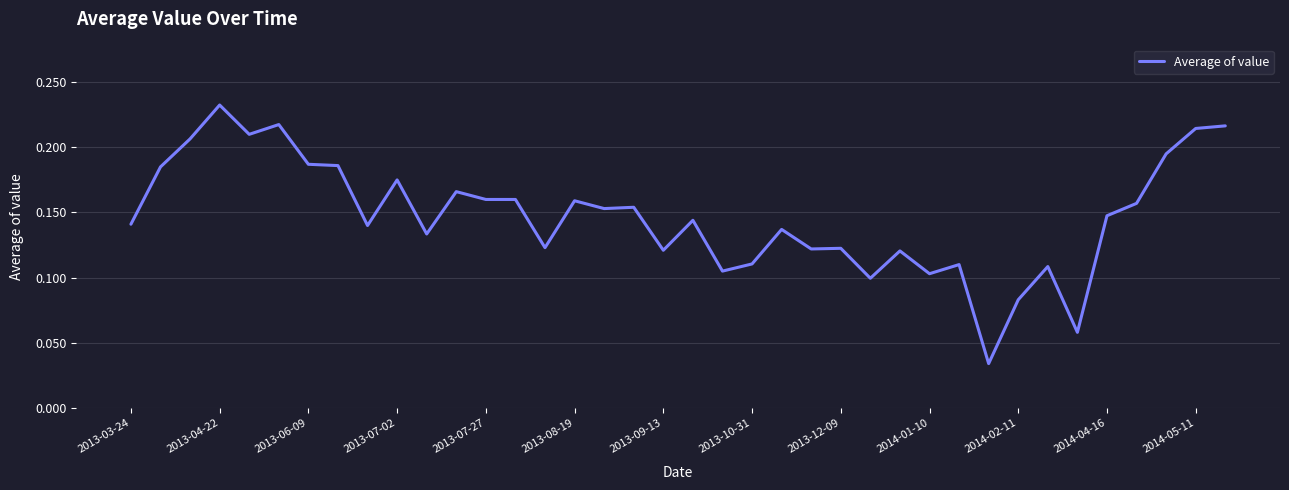

Is this an area chart (filled region under the line)?

No